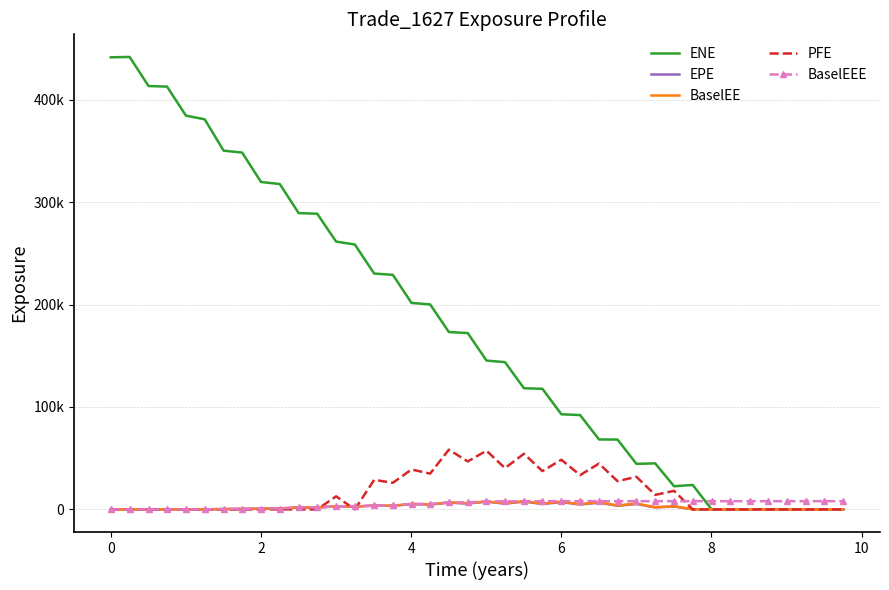

What are all the series names shown in the legend?

ENE, EPE, BaselEE, PFE, BaselEEE